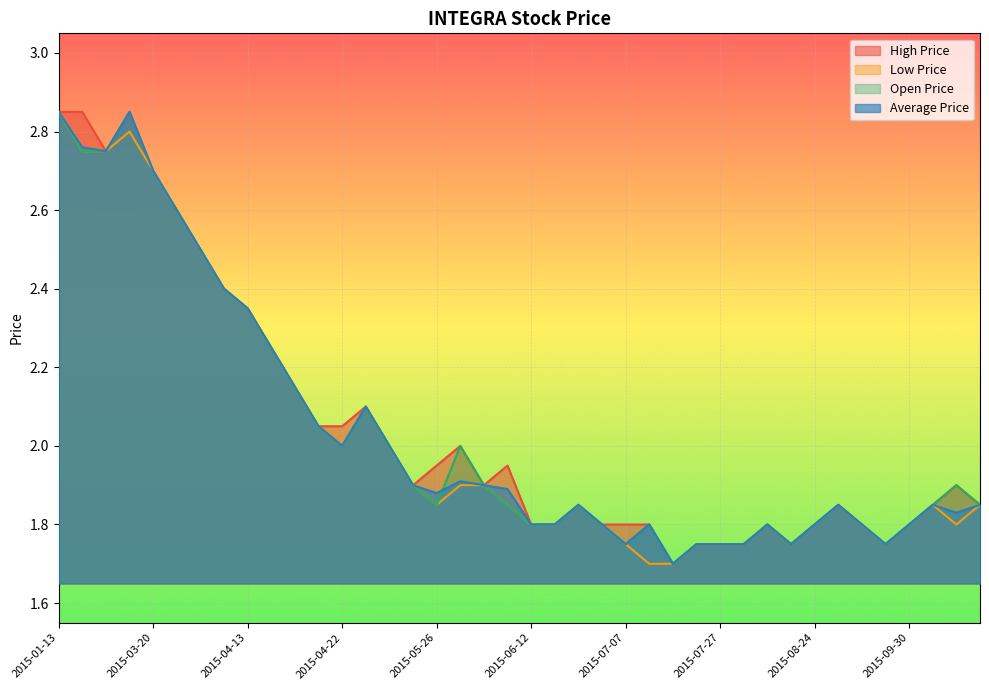

Reading left to right, extract all data points from this chart.

High Price: 2015-01-13=2.9	2015-02-20=2.9	2015-02-26=2.8	2015-03-09=2.9	2015-03-20=2.7	2015-04-07=2.6	2015-04-09=2.5	2015-04-10=2.4	2015-04-13=2.4	2015-04-17=2.2	2015-04-20=2.1	2015-04-21=2.0	2015-04-22=2.0	2015-05-05=2.1	2015-05-06=2.0	2015-05-25=1.9	2015-05-26=1.9	2015-05-27=2.0	2015-05-28=1.9	2015-06-09=1.9	2015-06-12=1.8	2015-06-15=1.8	2015-06-17=1.9	2015-06-30=1.8	2015-07-07=1.8	2015-07-08=1.8	2015-07-10=1.7	2015-07-24=1.8	2015-07-27=1.8	2015-08-05=1.8	2015-08-06=1.8	2015-08-10=1.8	2015-08-24=1.8	2015-09-02=1.9	2015-09-10=1.8	2015-09-18=1.8	2015-09-30=1.8	2015-10-07=1.9	2015-10-08=1.9	2015-10-13=1.9
Low Price: 2015-01-13=2.9	2015-02-20=2.8	2015-02-26=2.8	2015-03-09=2.8	2015-03-20=2.7	2015-04-07=2.6	2015-04-09=2.5	2015-04-10=2.4	2015-04-13=2.4	2015-04-17=2.2	2015-04-20=2.1	2015-04-21=2.0	2015-04-22=2.0	2015-05-05=2.1	2015-05-06=2.0	2015-05-25=1.9	2015-05-26=1.9	2015-05-27=1.9	2015-05-28=1.9	2015-06-09=1.9	2015-06-12=1.8	2015-06-15=1.8	2015-06-17=1.9	2015-06-30=1.8	2015-07-07=1.8	2015-07-08=1.7	2015-07-10=1.7	2015-07-24=1.8	2015-07-27=1.8	2015-08-05=1.8	2015-08-06=1.8	2015-08-10=1.8	2015-08-24=1.8	2015-09-02=1.9	2015-09-10=1.8	2015-09-18=1.8	2015-09-30=1.8	2015-10-07=1.9	2015-10-08=1.8	2015-10-13=1.9
Open Price: 2015-01-13=2.9	2015-02-20=2.8	2015-02-26=2.8	2015-03-09=2.9	2015-03-20=2.7	2015-04-07=2.6	2015-04-09=2.5	2015-04-10=2.4	2015-04-13=2.4	2015-04-17=2.2	2015-04-20=2.1	2015-04-21=2.0	2015-04-22=2.0	2015-05-05=2.1	2015-05-06=2.0	2015-05-25=1.9	2015-05-26=1.9	2015-05-27=2.0	2015-05-28=1.9	2015-06-09=1.9	2015-06-12=1.8	2015-06-15=1.8	2015-06-17=1.9	2015-06-30=1.8	2015-07-07=1.8	2015-07-08=1.8	2015-07-10=1.7	2015-07-24=1.8	2015-07-27=1.8	2015-08-05=1.8	2015-08-06=1.8	2015-08-10=1.8	2015-08-24=1.8	2015-09-02=1.9	2015-09-10=1.8	2015-09-18=1.8	2015-09-30=1.8	2015-10-07=1.9	2015-10-08=1.9	2015-10-13=1.9
Average Price: 2015-01-13=2.9	2015-02-20=2.8	2015-02-26=2.8	2015-03-09=2.9	2015-03-20=2.7	2015-04-07=2.6	2015-04-09=2.5	2015-04-10=2.4	2015-04-13=2.4	2015-04-17=2.2	2015-04-20=2.1	2015-04-21=2.0	2015-04-22=2.0	2015-05-05=2.1	2015-05-06=2.0	2015-05-25=1.9	2015-05-26=1.9	2015-05-27=1.9	2015-05-28=1.9	2015-06-09=1.9	2015-06-12=1.8	2015-06-15=1.8	2015-06-17=1.9	2015-06-30=1.8	2015-07-07=1.8	2015-07-08=1.8	2015-07-10=1.7	2015-07-24=1.8	2015-07-27=1.8	2015-08-05=1.8	2015-08-06=1.8	2015-08-10=1.8	2015-08-24=1.8	2015-09-02=1.9	2015-09-10=1.8	2015-09-18=1.8	2015-09-30=1.8	2015-10-07=1.9	2015-10-08=1.8	2015-10-13=1.9